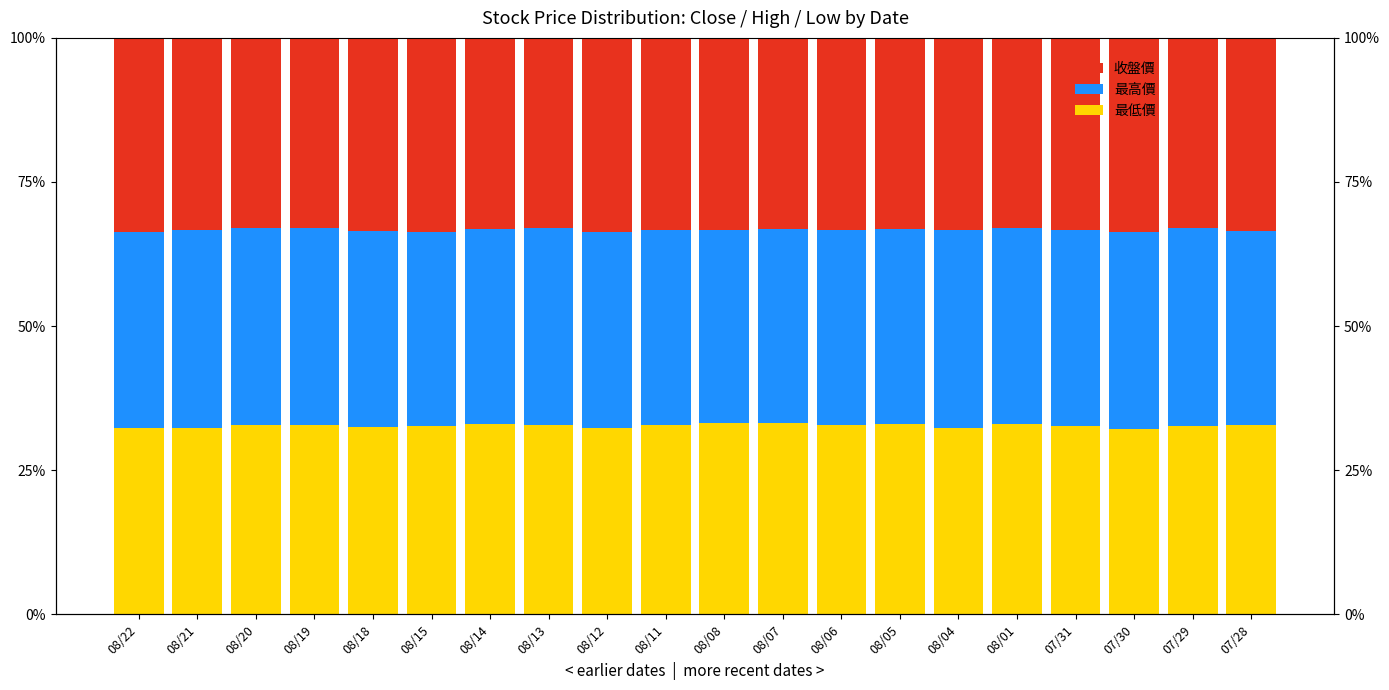

What is the total value across all series at 08/12?

100.0